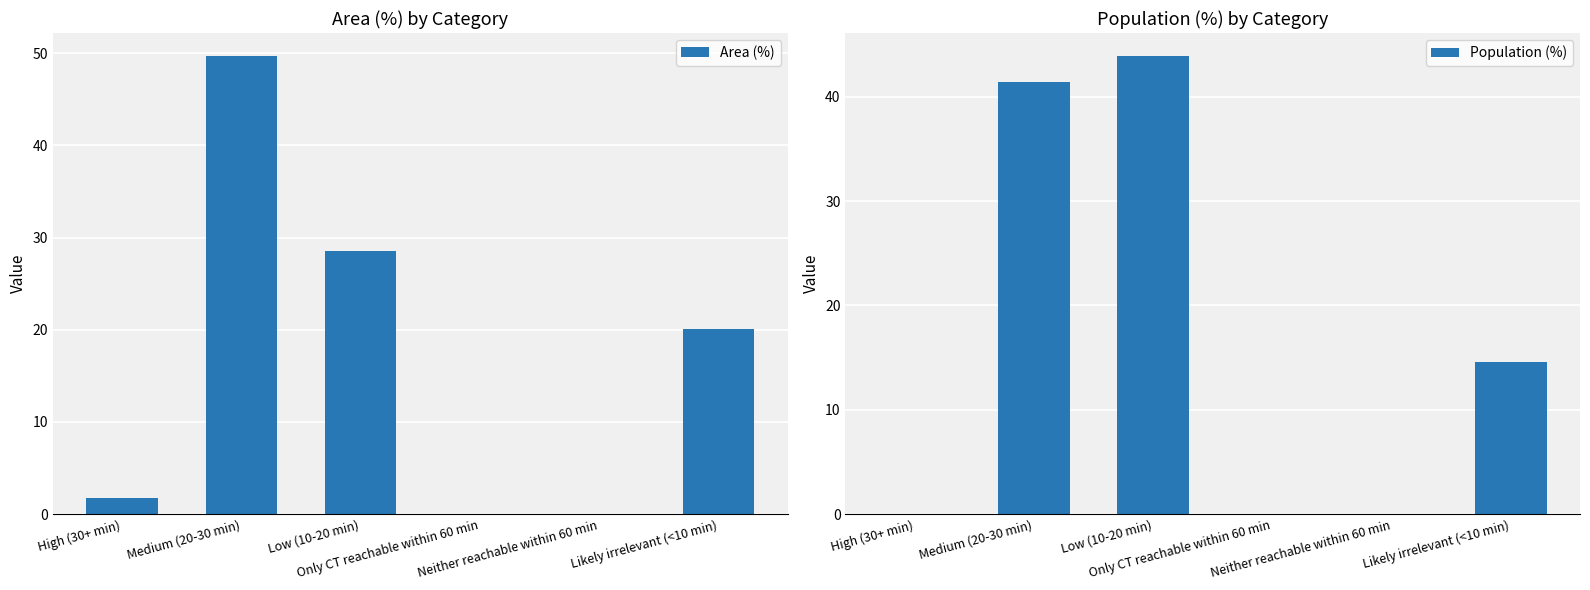

True or false: Population (%) has a value of 16.2 at Neither reachable within 60 min.

False